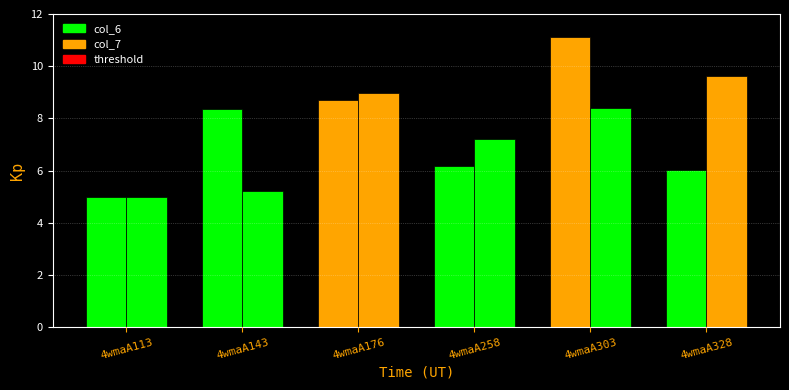

The col_6 series shows 6.0 at 4wmaA328. True or false?

True